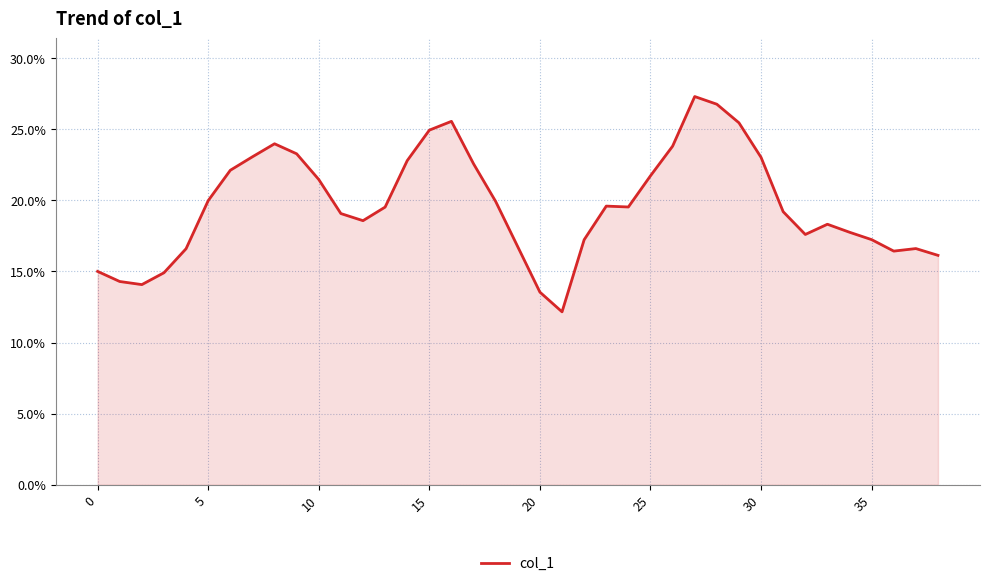

What is the sum of all values?

7.7